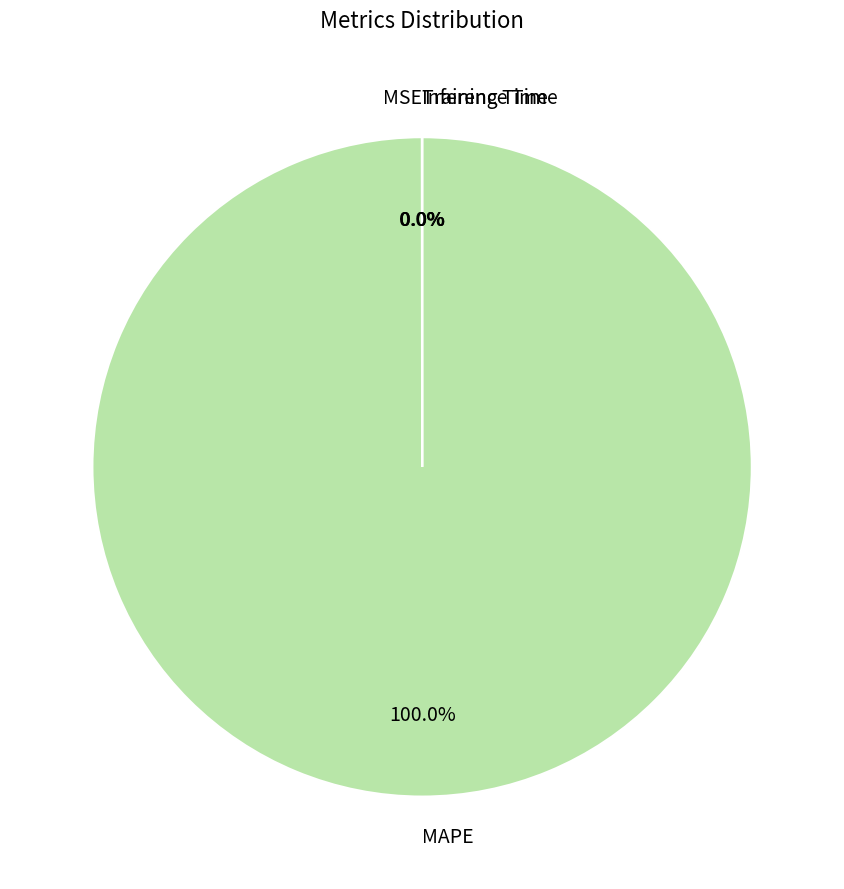

Does any single category account for the majority?

Yes